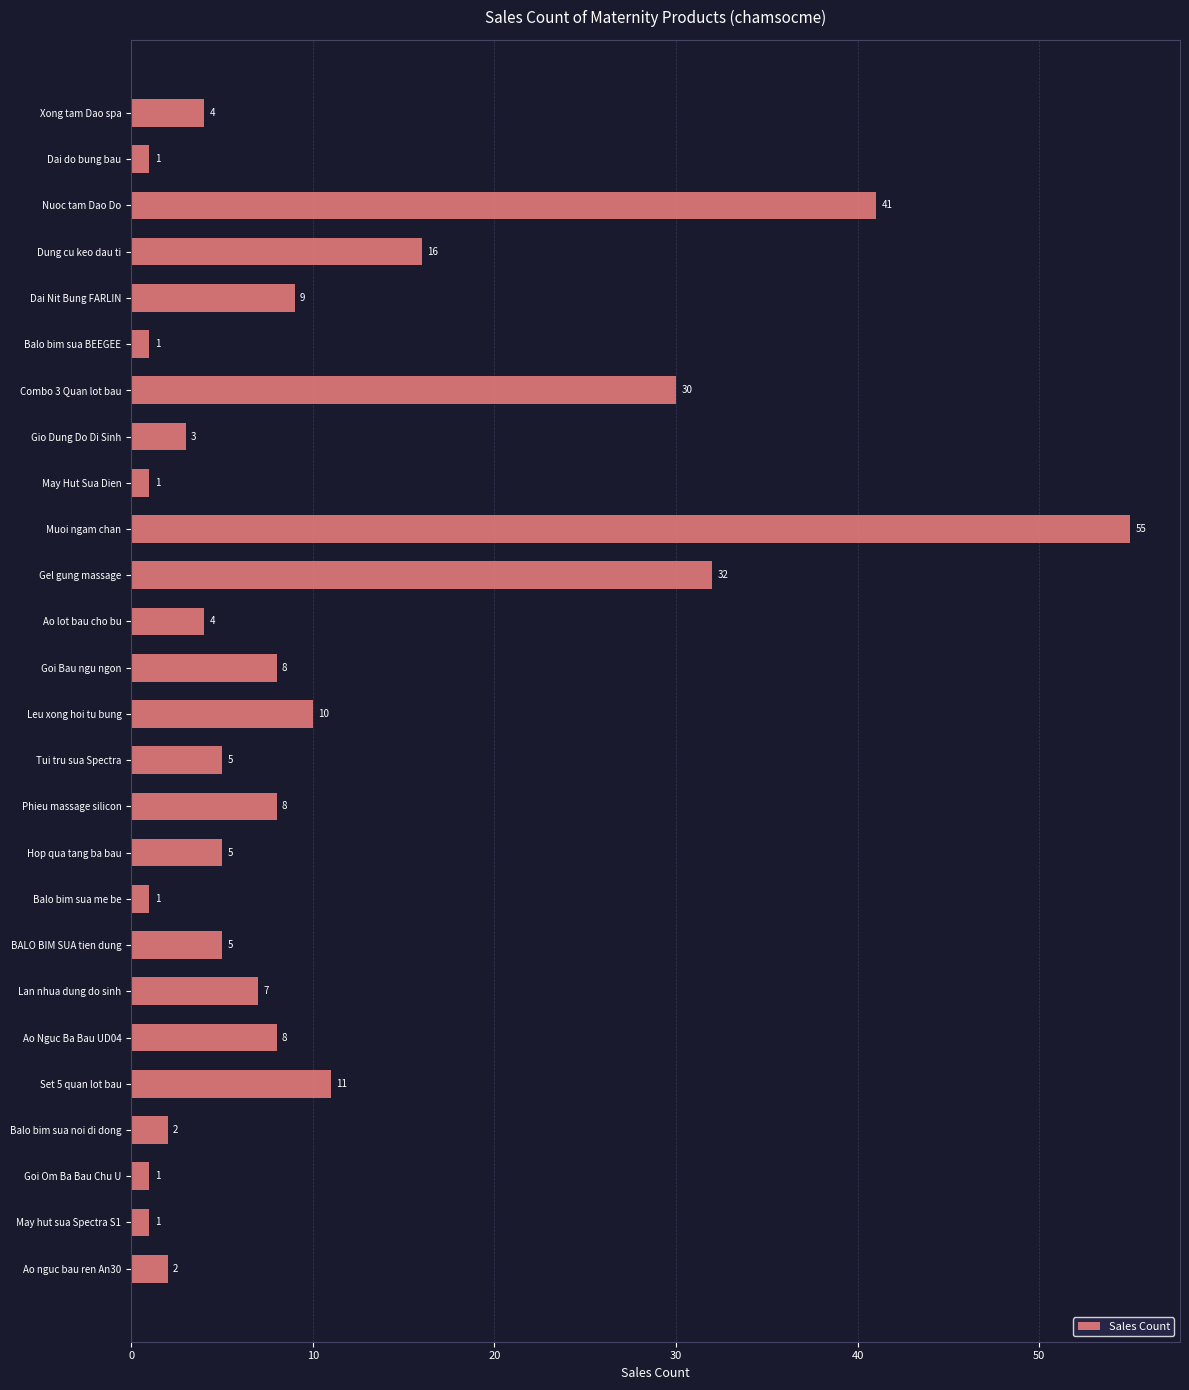

What is the maximum value shown in the chart?

55